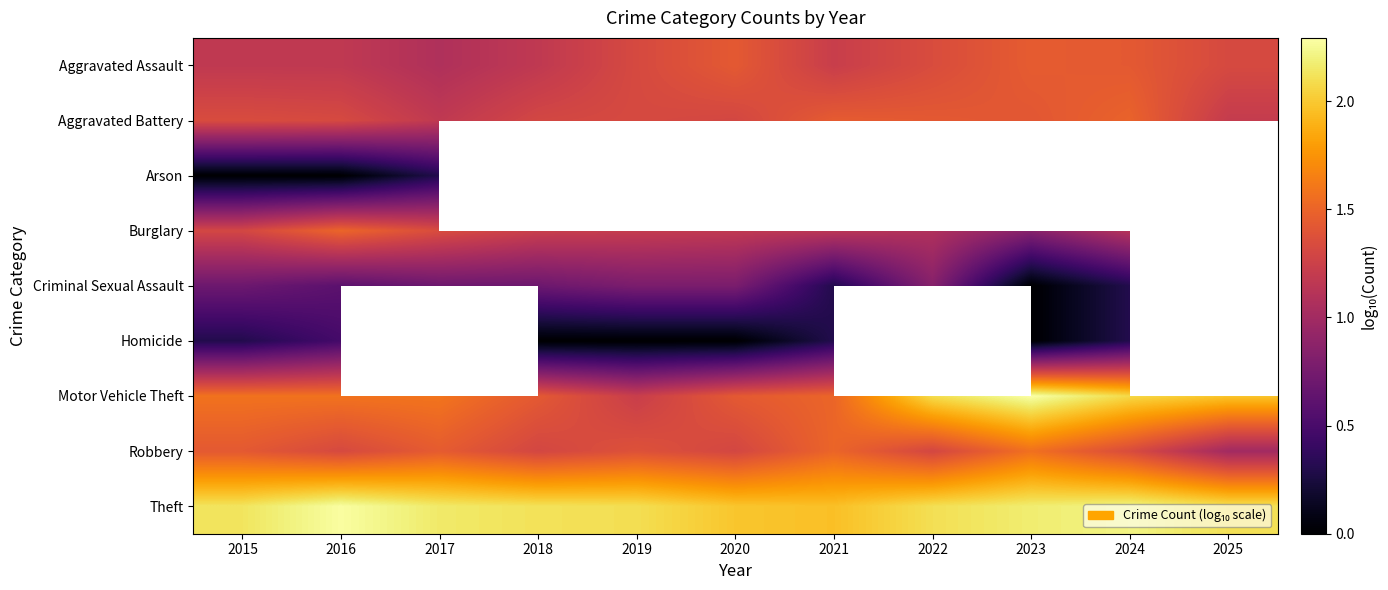

Is the value of Motor Vehicle Theft at 2025 greater than the value of Aggravated Battery at 2018?

Yes